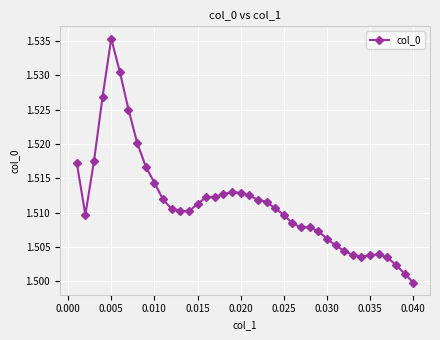

True or false: there are more than 0 points higher than both neighbors.

True